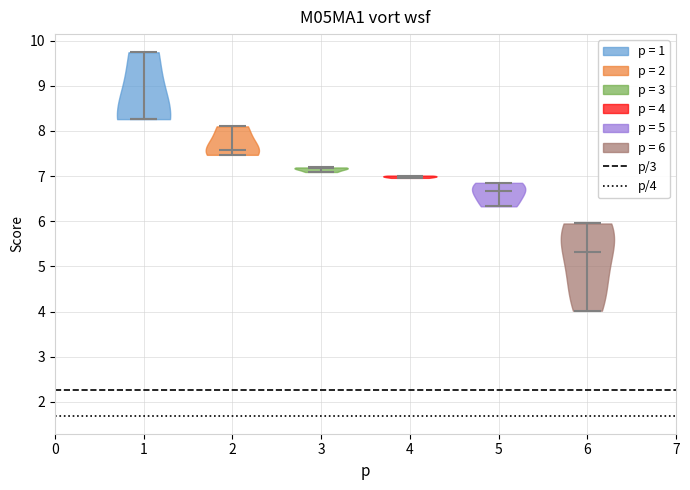

Reading left to right, read every violin against the y-axis: where its median line is, and the lowest and highest points it reaches. The values are not printed on the chart, so give them approximately, as read against the axis.

1: median line 8.3, lowest point 8.3, highest point 9.7
2: median line 7.6, lowest point 7.5, highest point 8.1
3: median line 7.2, lowest point 7.1, highest point 7.2
4: median line 7.0, lowest point 7.0, highest point 7.0
5: median line 6.7, lowest point 6.3, highest point 6.9
6: median line 5.3, lowest point 4.0, highest point 6.0